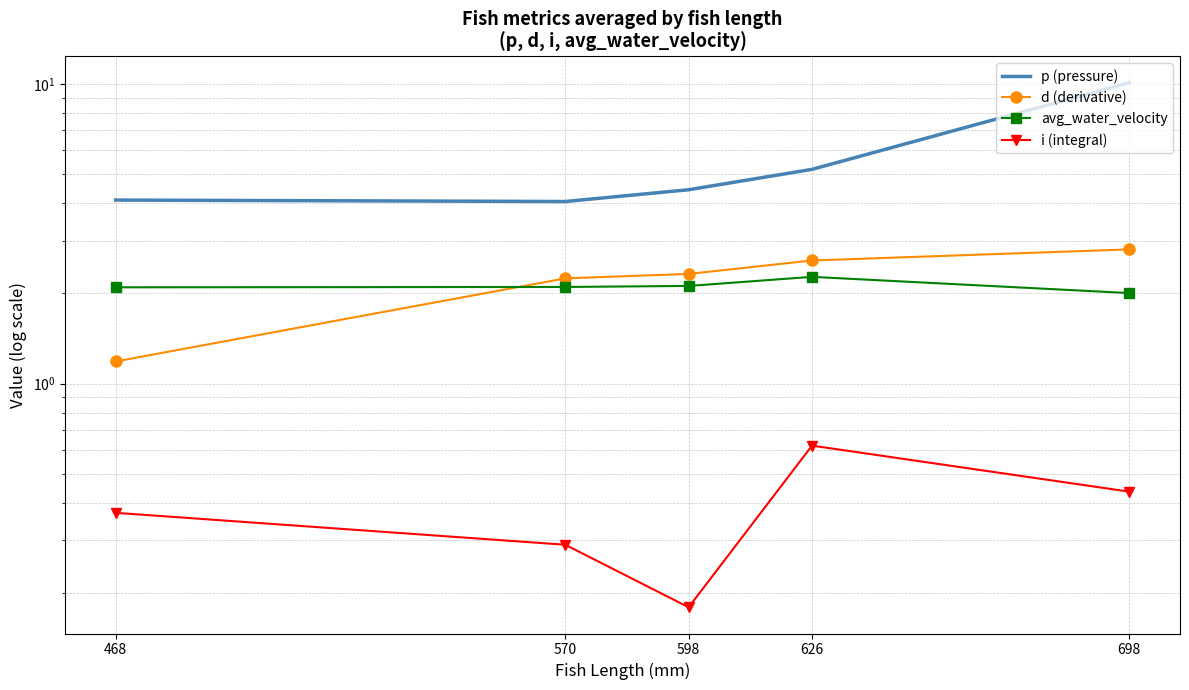

At how many categories does at least one series exceed 4?

5